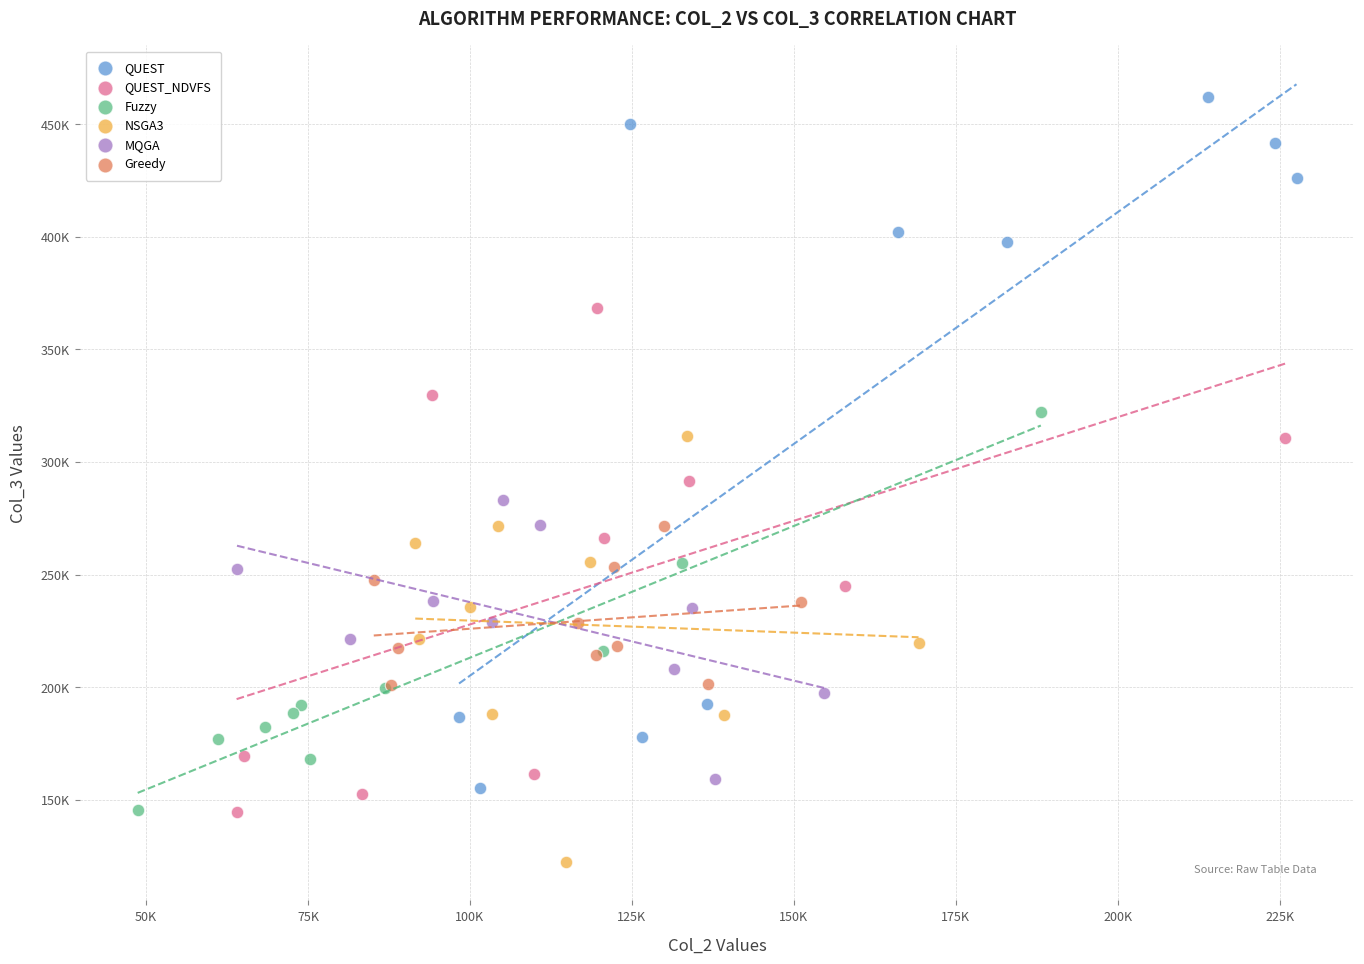

Which series contains the lowest Y value?

NSGA3